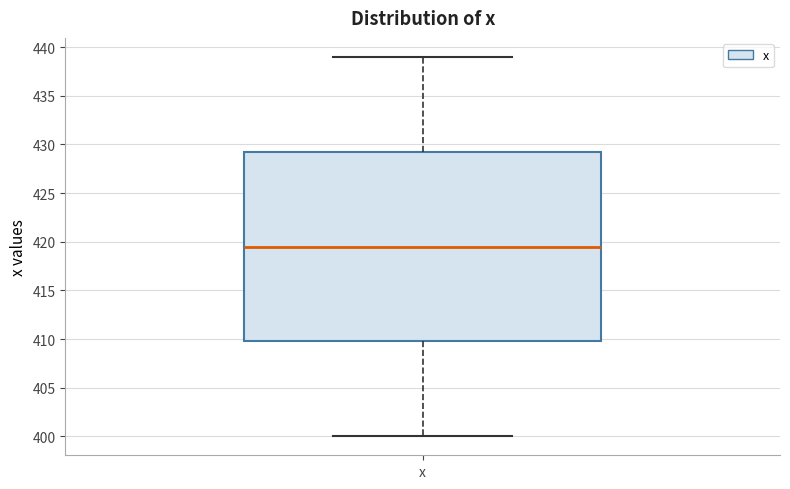

Where does the lower whisker of the box for x end on the y-axis? The values are not printed on the chart, so give them approximately, as read against the axis.

400.0